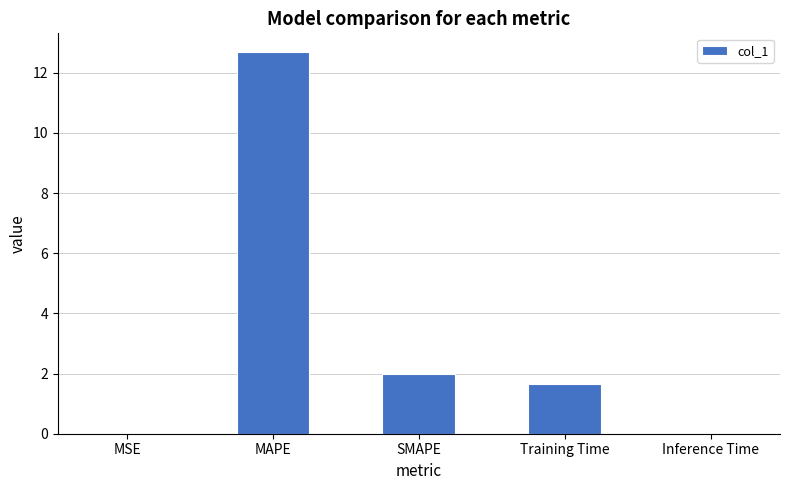

What is the difference between the values at MAPE and Inference Time?

12.7